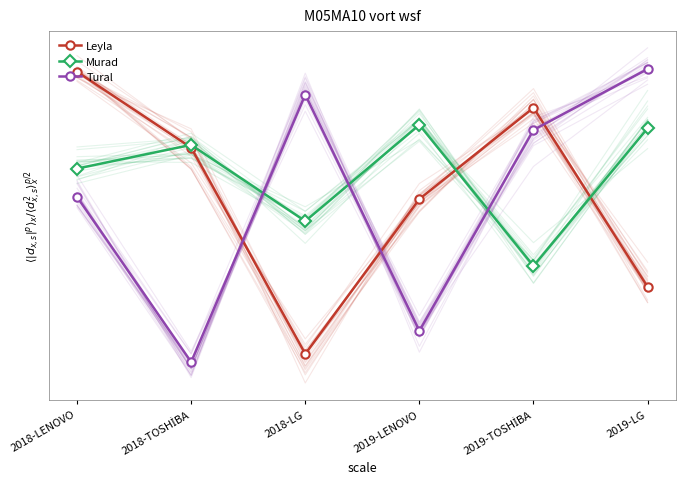

List the series in order of their overall mean, highest first.

Murad, Tural, Leyla